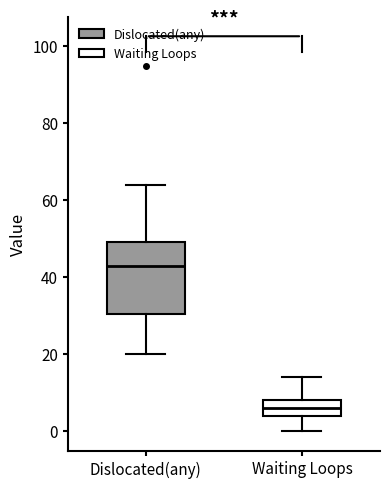

Reading left to right, transcribe this box plot: for each box, give where its median line is, the range the box spans, and where its two whiskers end, as read against the y-axis. The values are not printed on the chart, so give them approximately, as read against the axis.

Dislocated(any): median 44, box 30 to 50, whiskers 20 to 64
Waiting Loops: median 6, box 4 to 8, whiskers 0 to 14